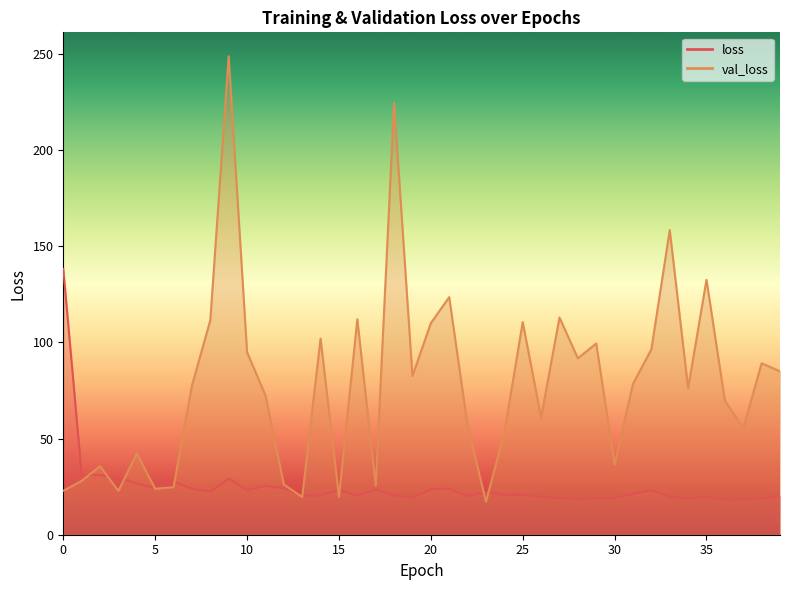

True or false: val_loss and loss intersect in this chart.

True